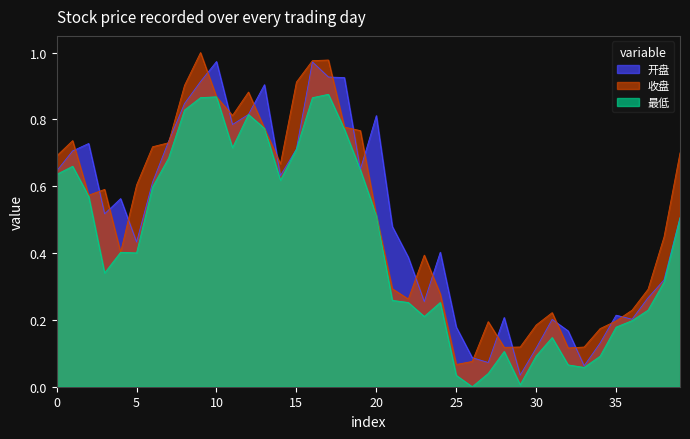

What is the value of the 开盘 point at the 33rd from the left?

0.2